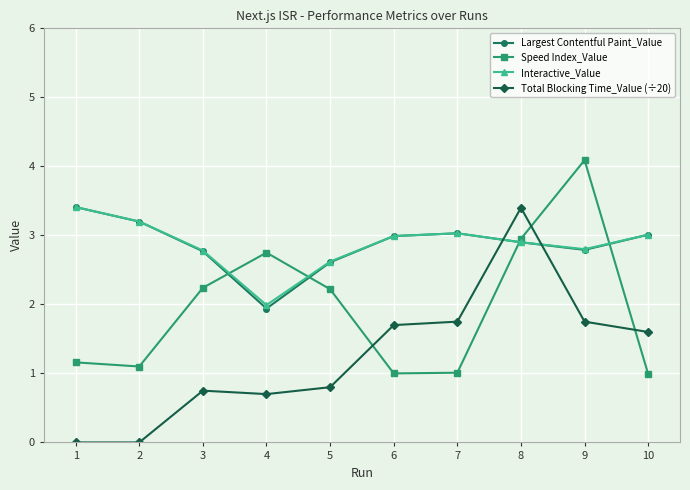

Which series changed the most between 2 and 3?

Speed Index_Value